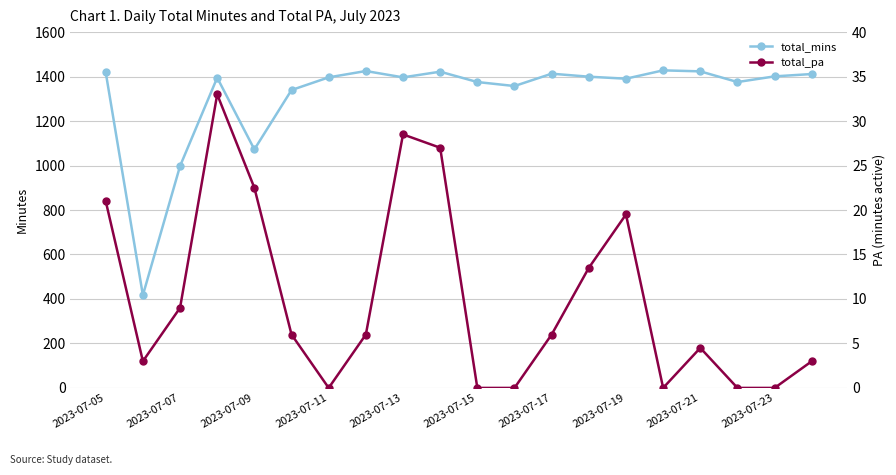

Does the chart display data point markers on the line(s)?

Yes